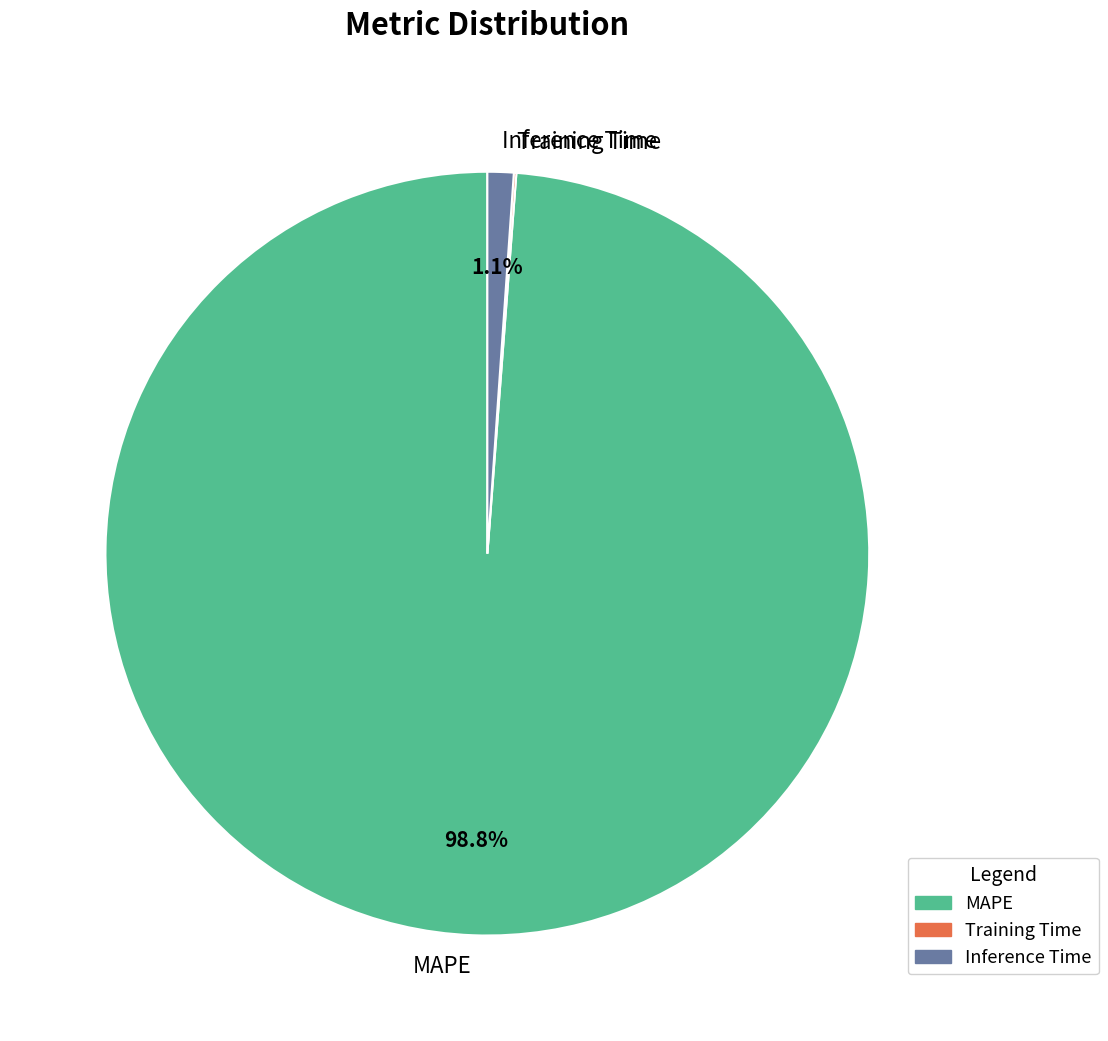

Which slice represents more than half of the pie?

MAPE